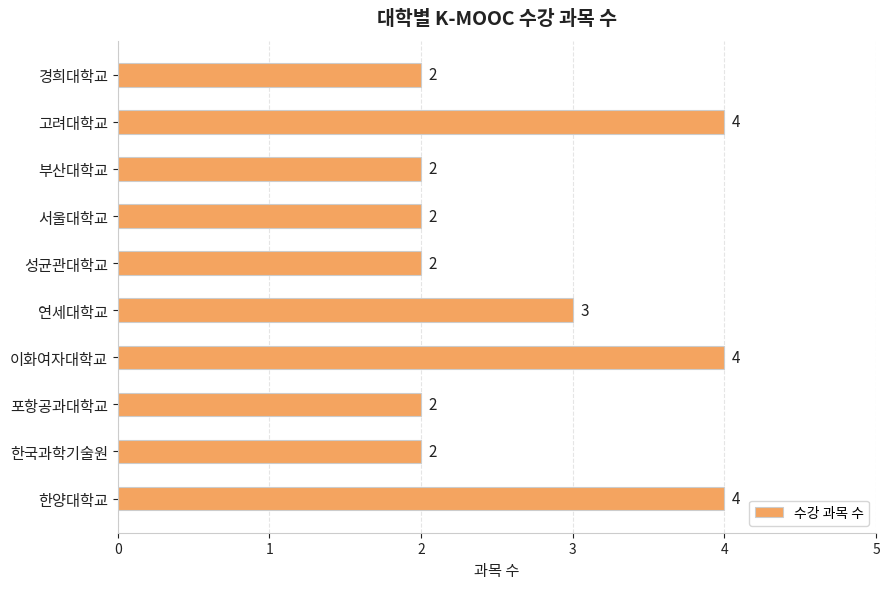

Reading bottom to top, list all the values displayed in this chart.

4	2	2	4	3	2	2	2	4	2